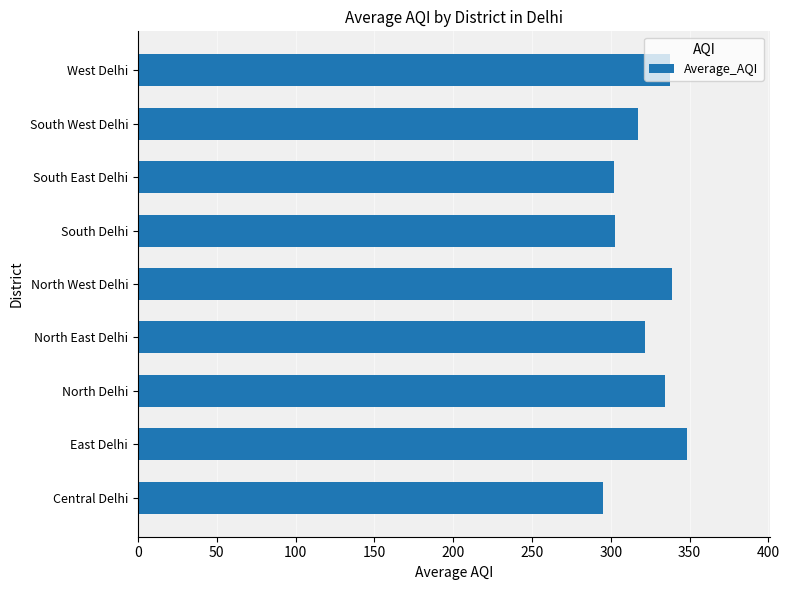

Is it true that the value at North Delhi is 97.8?

False